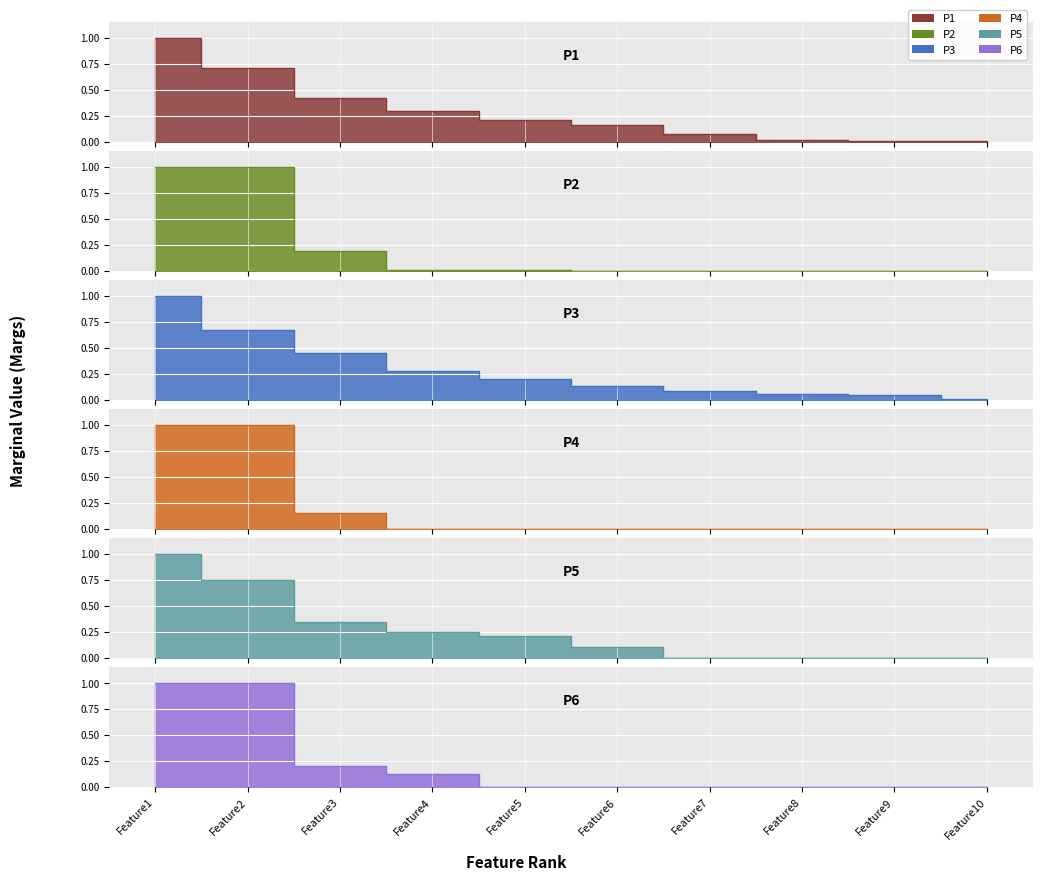

Which series changed the most between Feature6 and Feature10?

P1